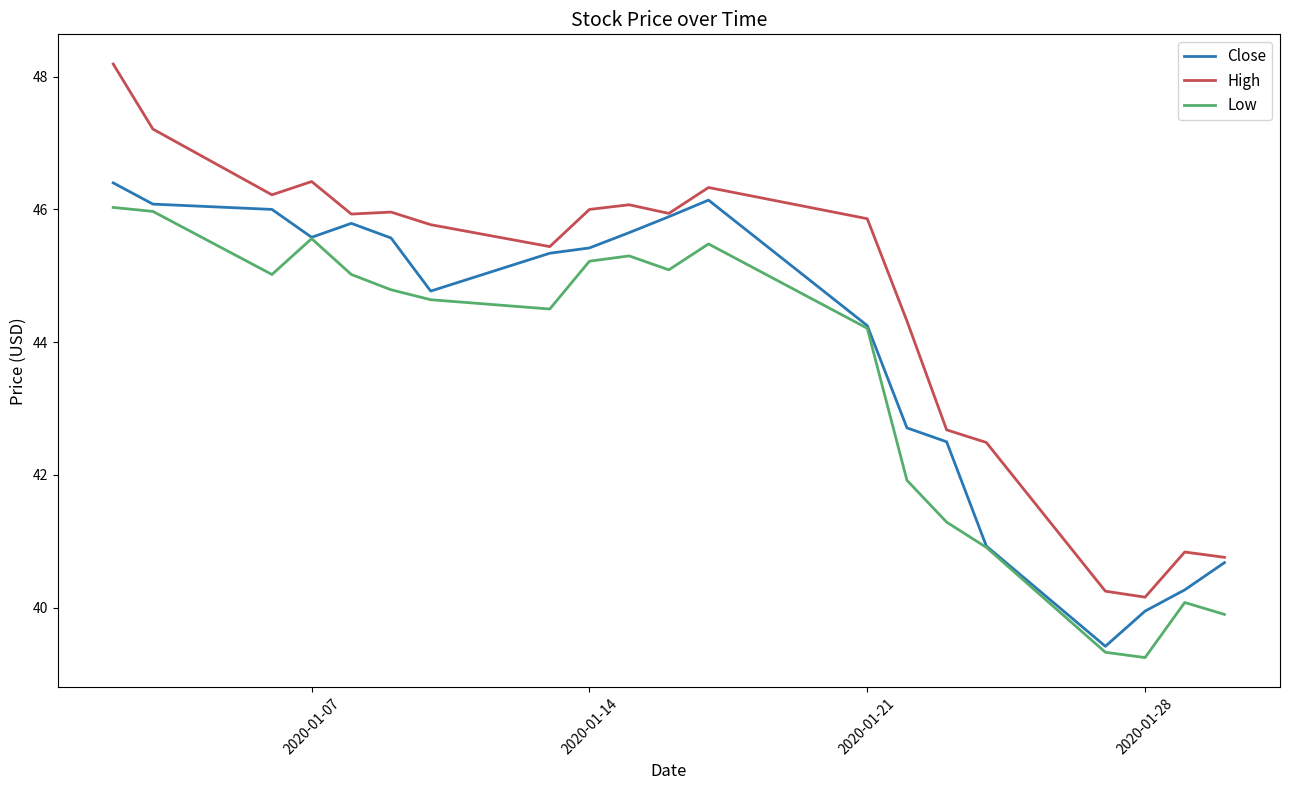

Which series has the largest total across all categories?

High